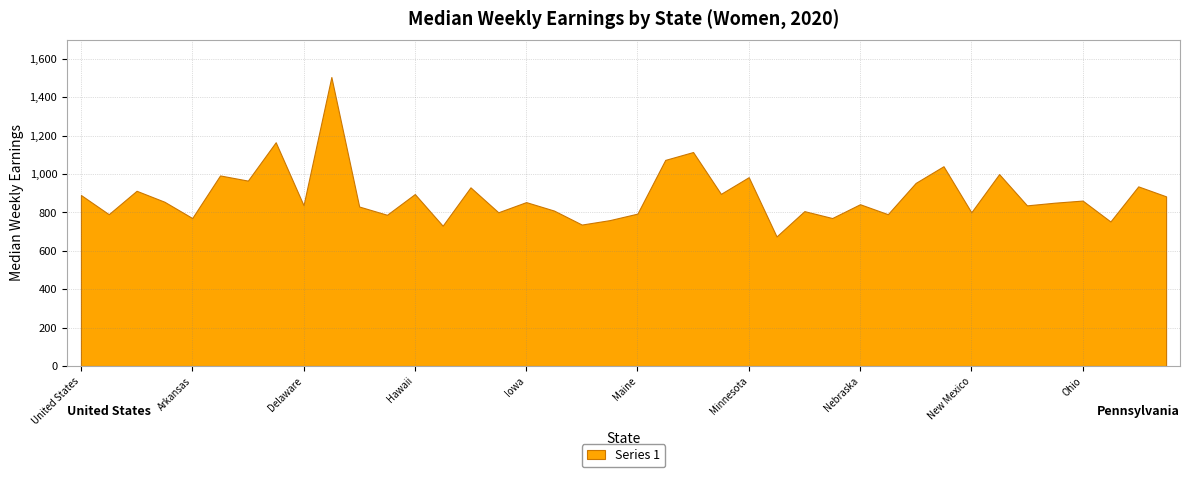

Approximately how many times larger is the value at California compared to Massachusetts?

0.9